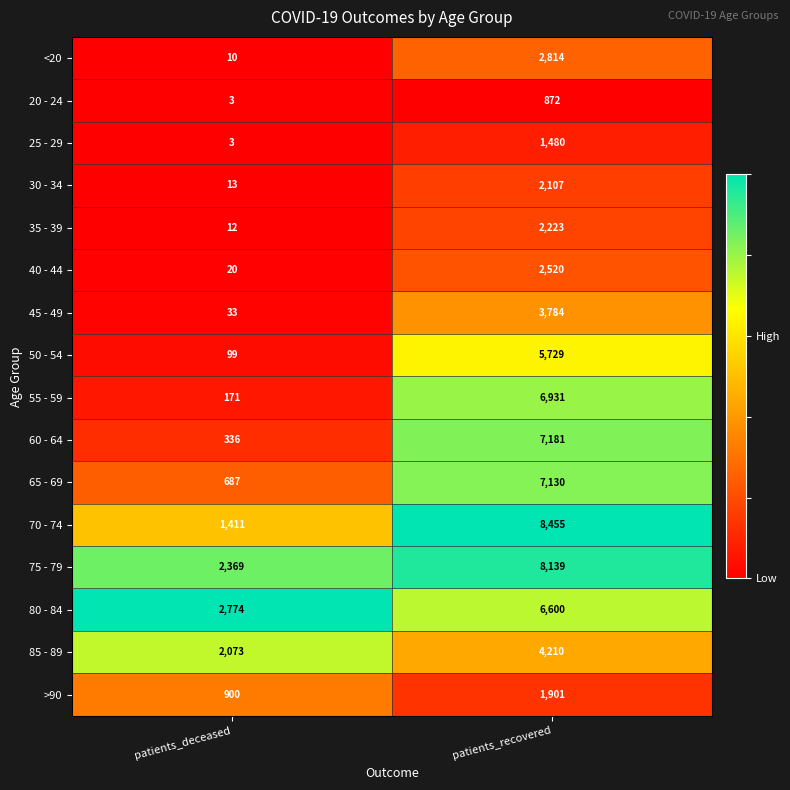

At which category is the sum across all series the highest?

patients_recovered